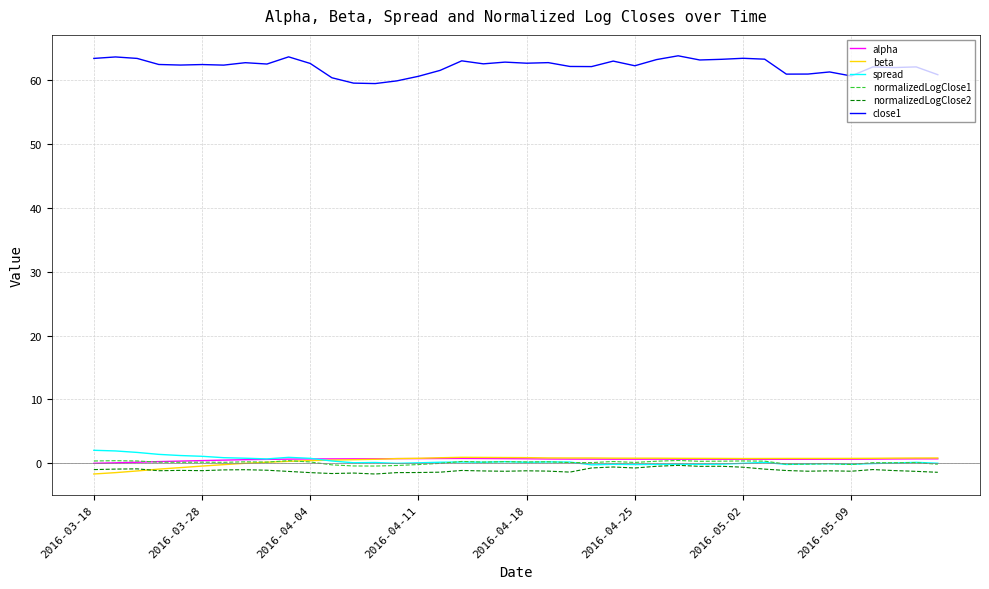

What are all the series names shown in the legend?

alpha, beta, spread, normalizedLogClose1, normalizedLogClose2, close1